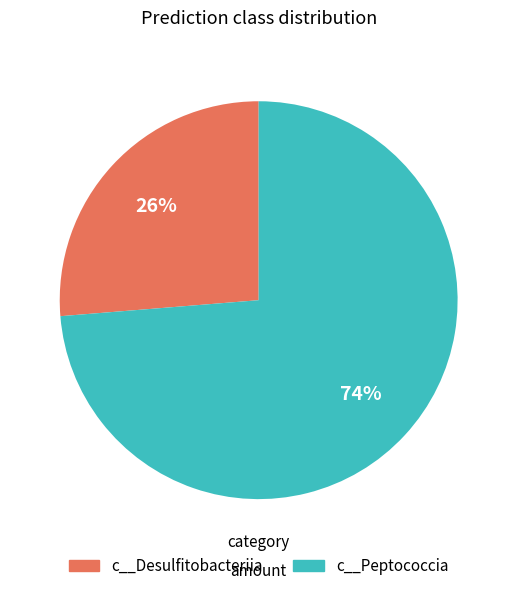

To the nearest percent, what portion does c__Peptococcia represent?

74%